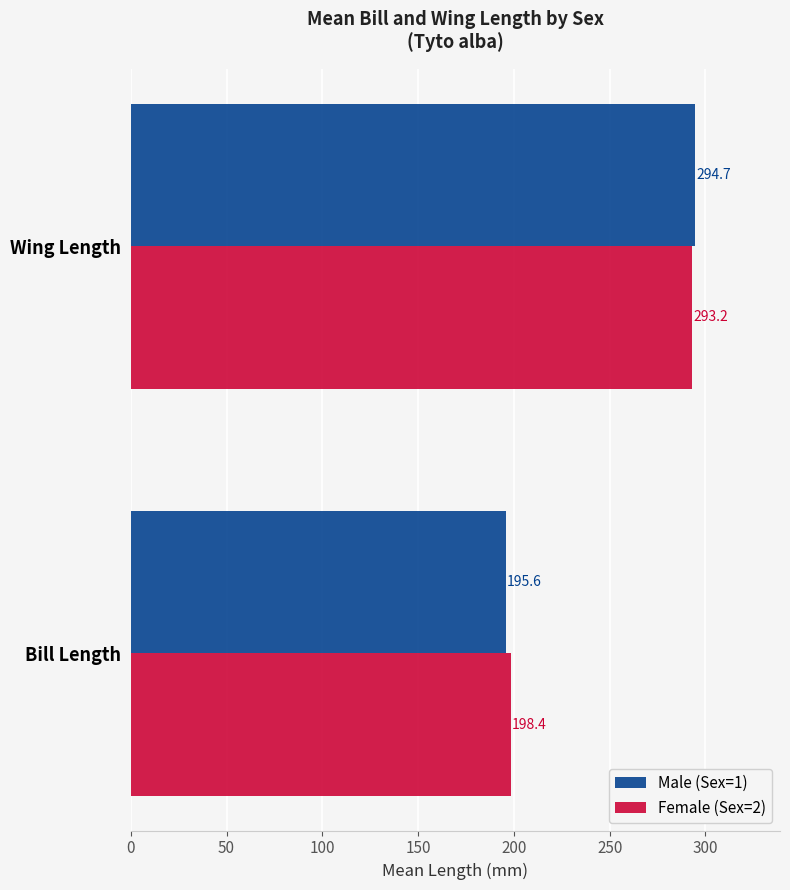

List the series in order of their peak value, highest first.

Male (Sex=1), Female (Sex=2)